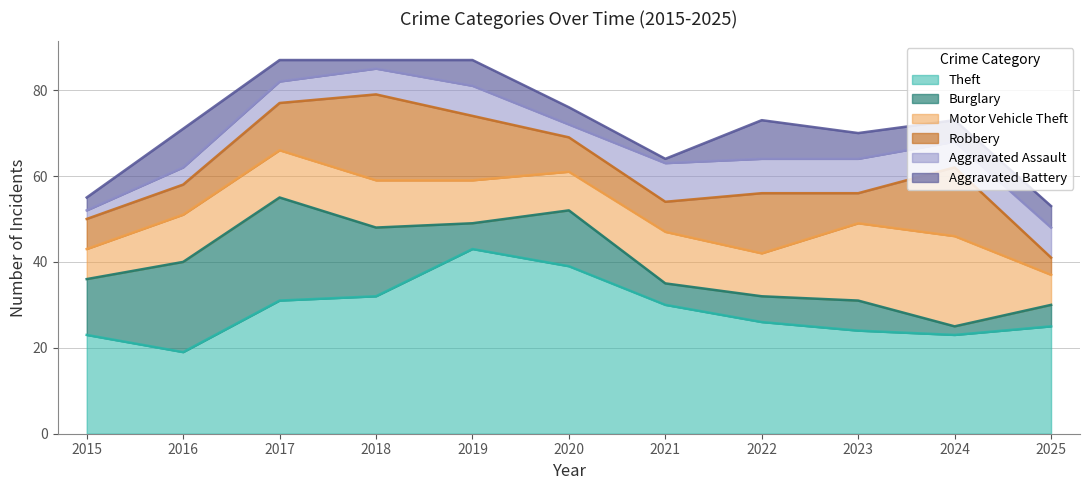

At how many categories does at least one series exceed 20?

11